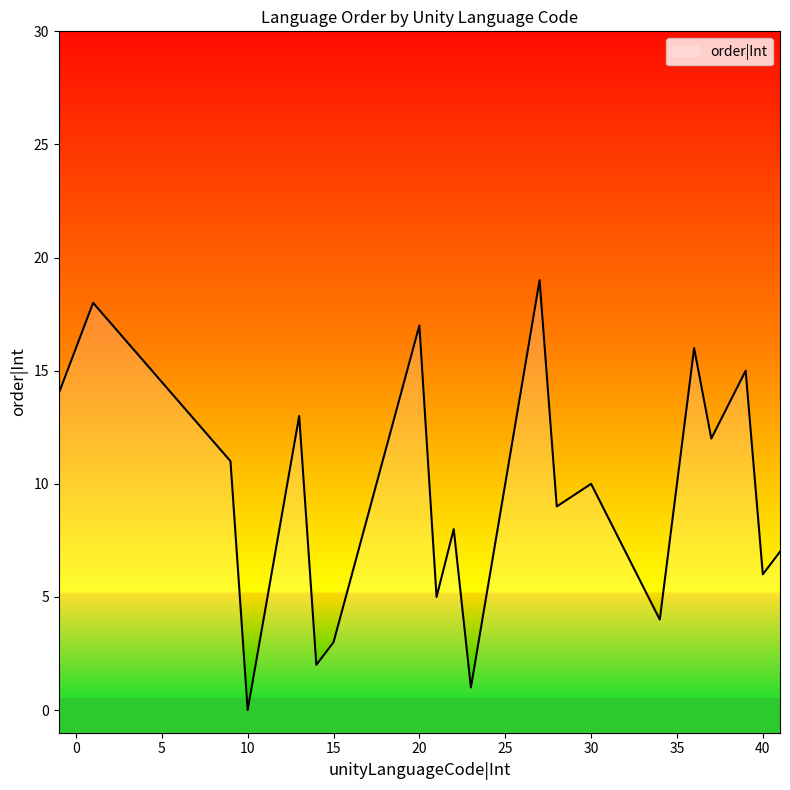

The chart shows a value of 10 at 30. True or false?

True